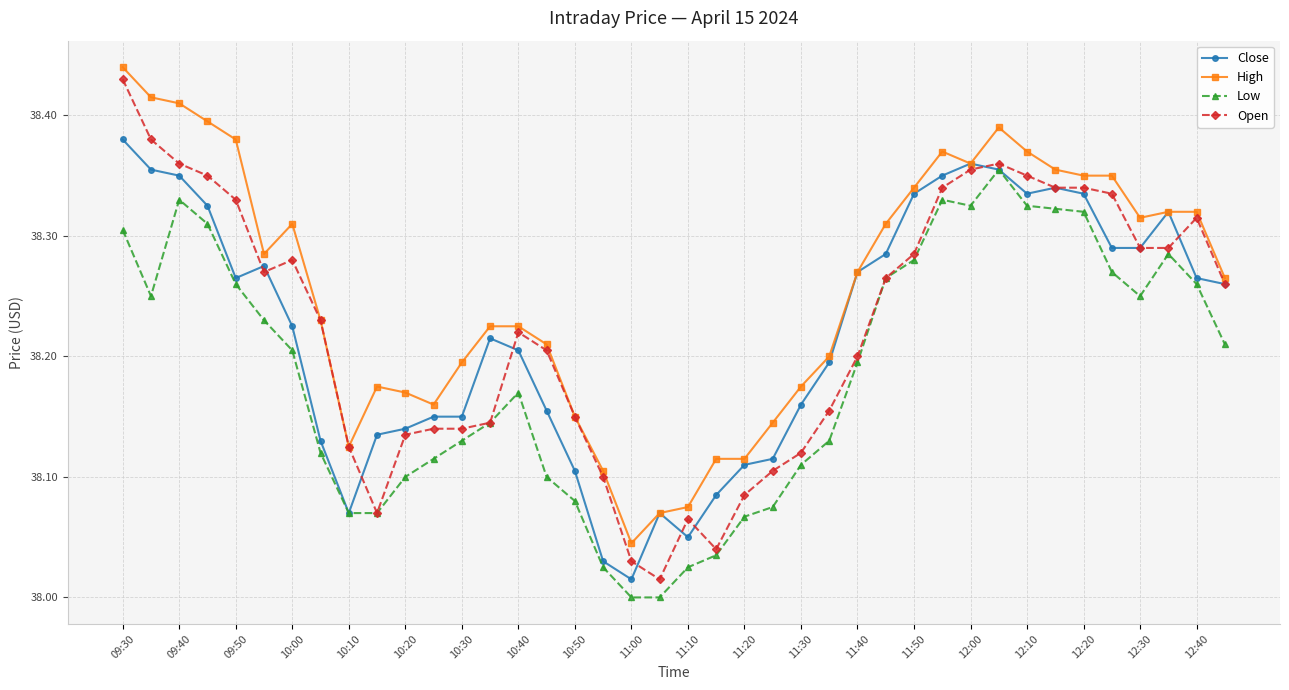

True or false: High and Low cross at least once.

False